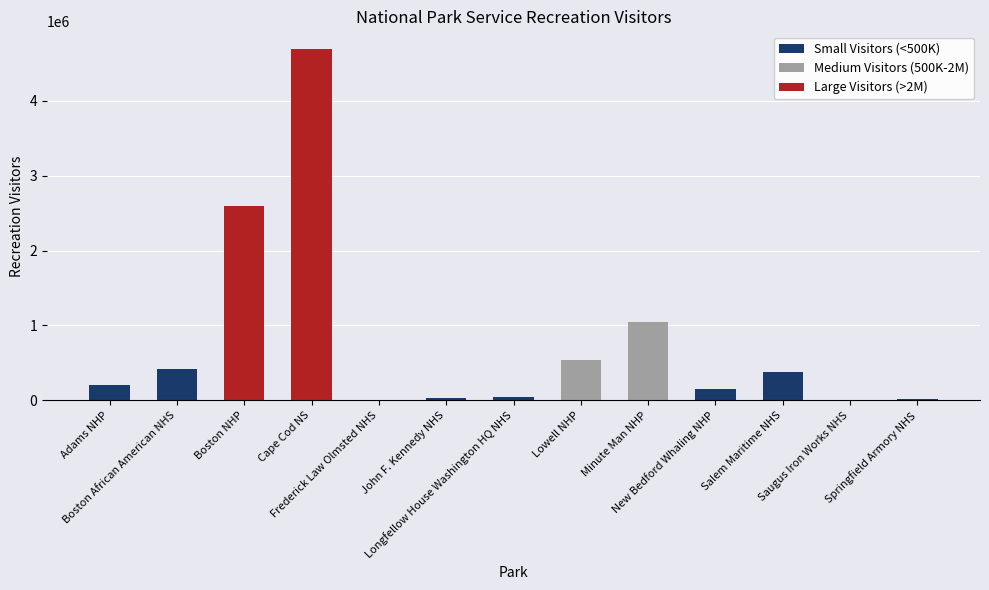

Where does the data first go above 199301?

Boston African American NHS